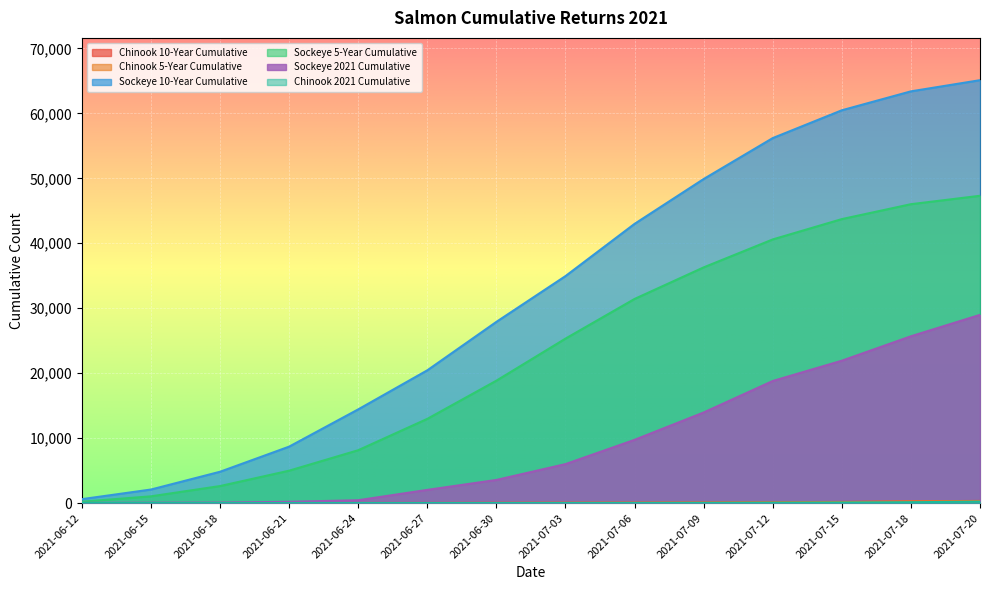

The Sockeye 5-Year Cumulative series shows 8142 at 2021-06-24. True or false?

True